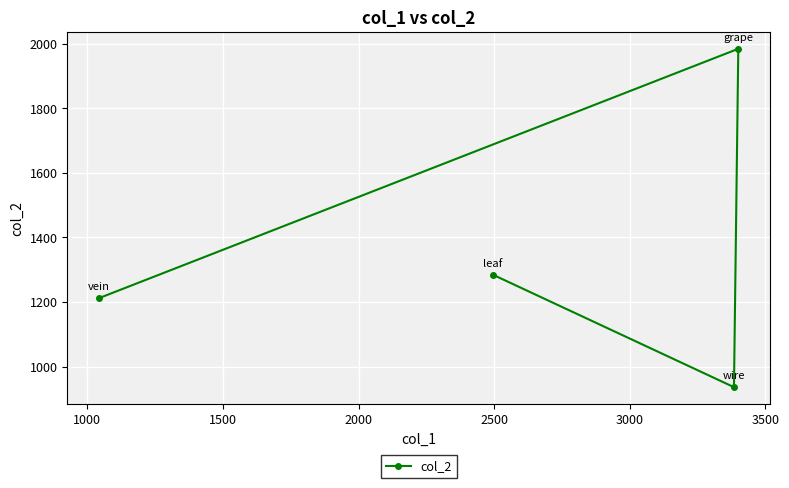

How many values exceed 1284?

1